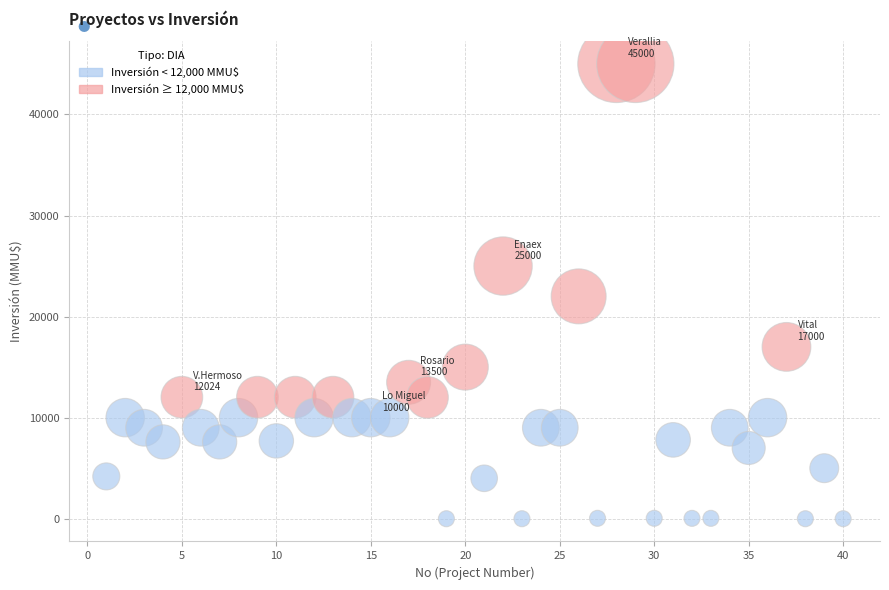

What is the range of X values (max minus min)?

39